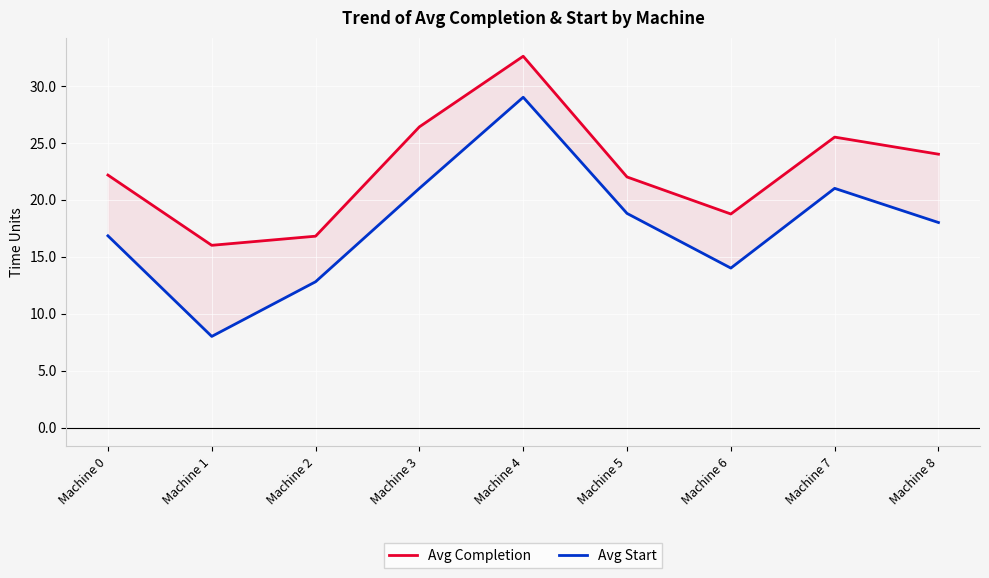

True or false: Avg Completion and Avg Start cross at least once.

False